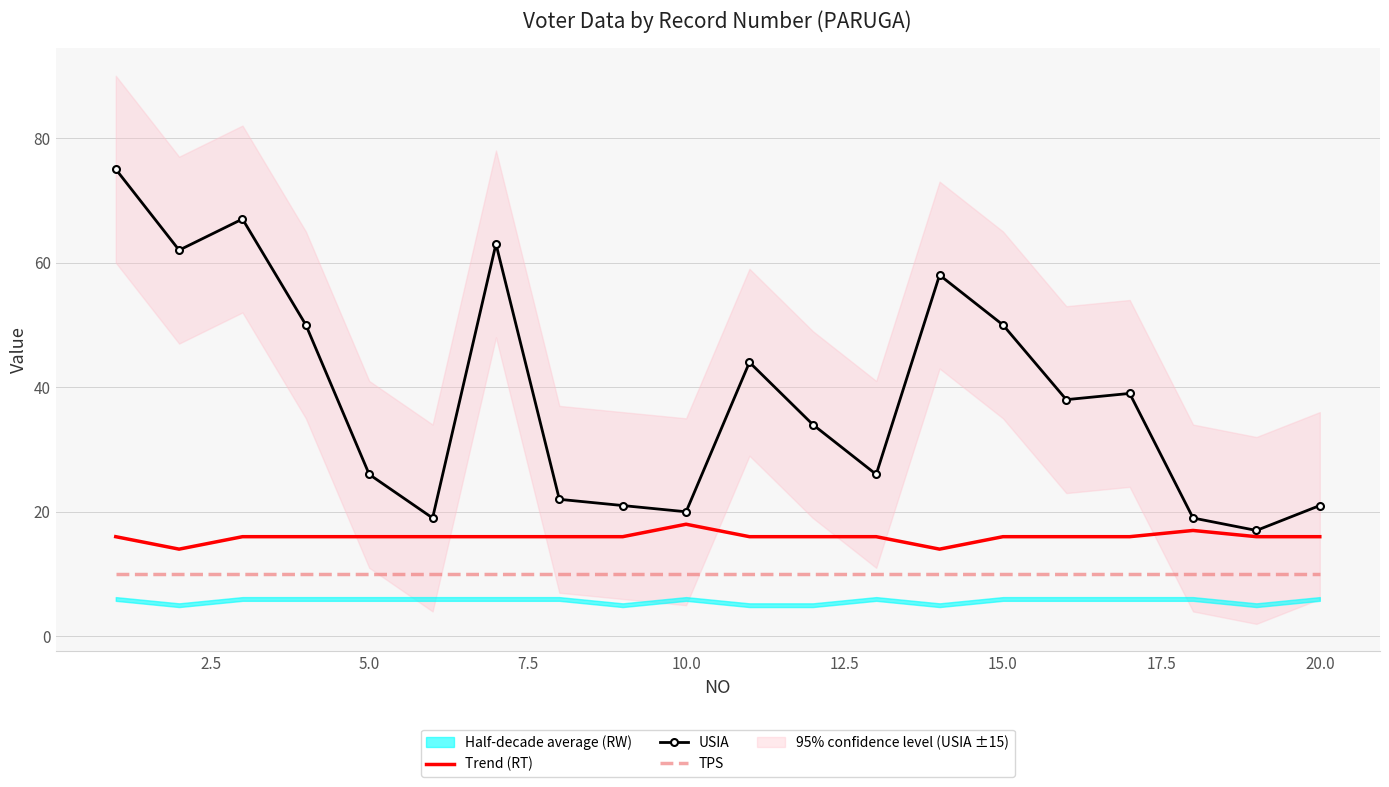

Which series has the largest total across all categories?

USIA